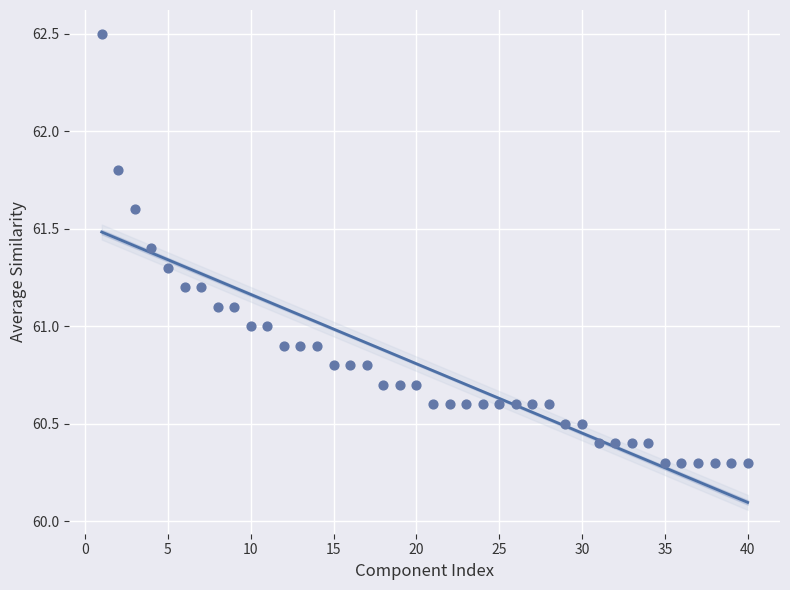

What is the range of X values (max minus min)?

39.0